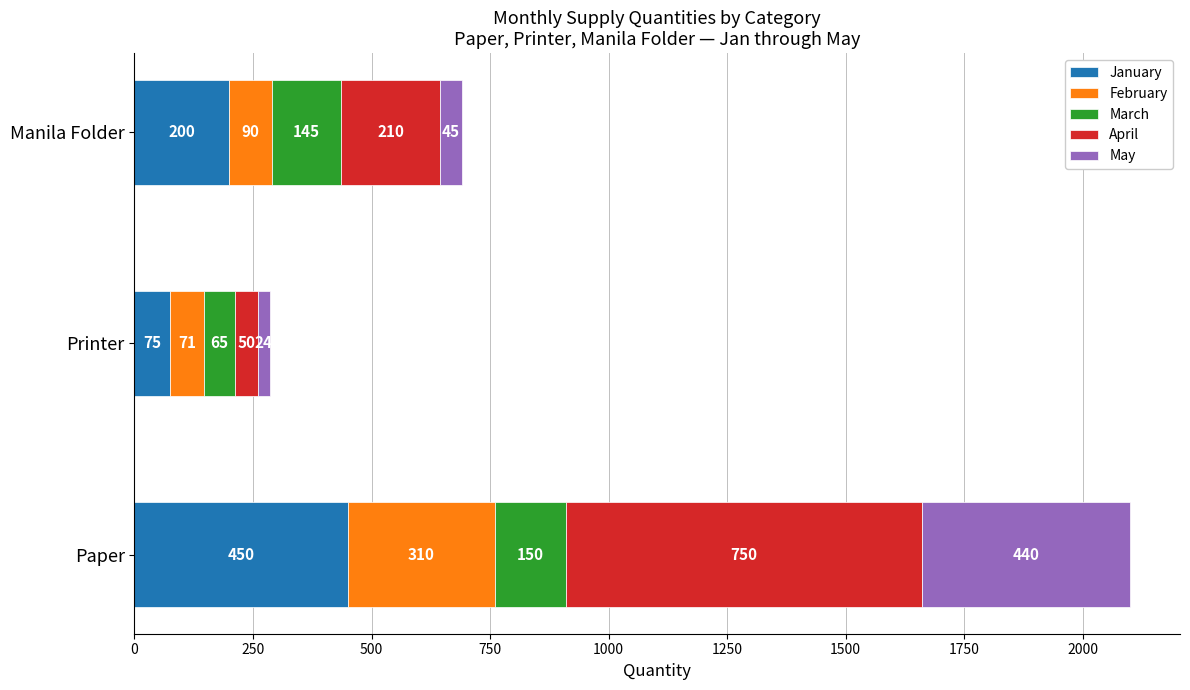

What is the difference between the maximum and minimum values in the January series?

375